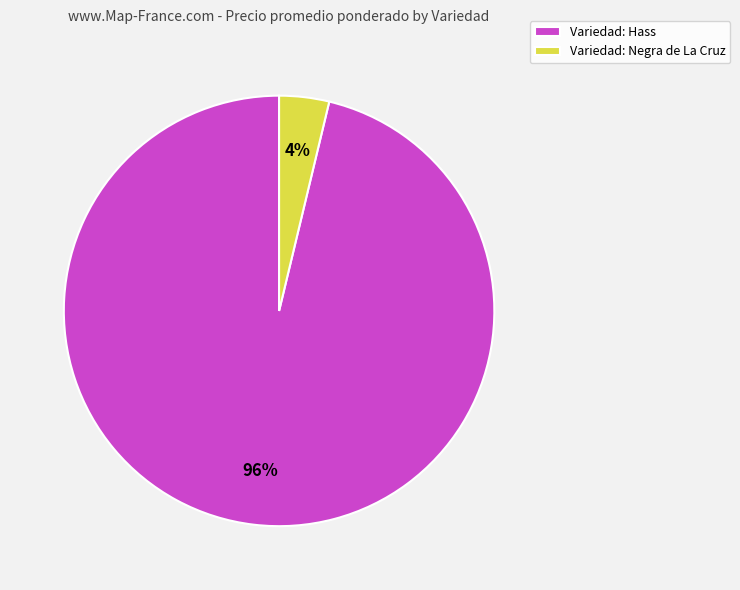

Between Variedad: Hass and Variedad: Negra de La Cruz, which is larger?

Variedad: Hass